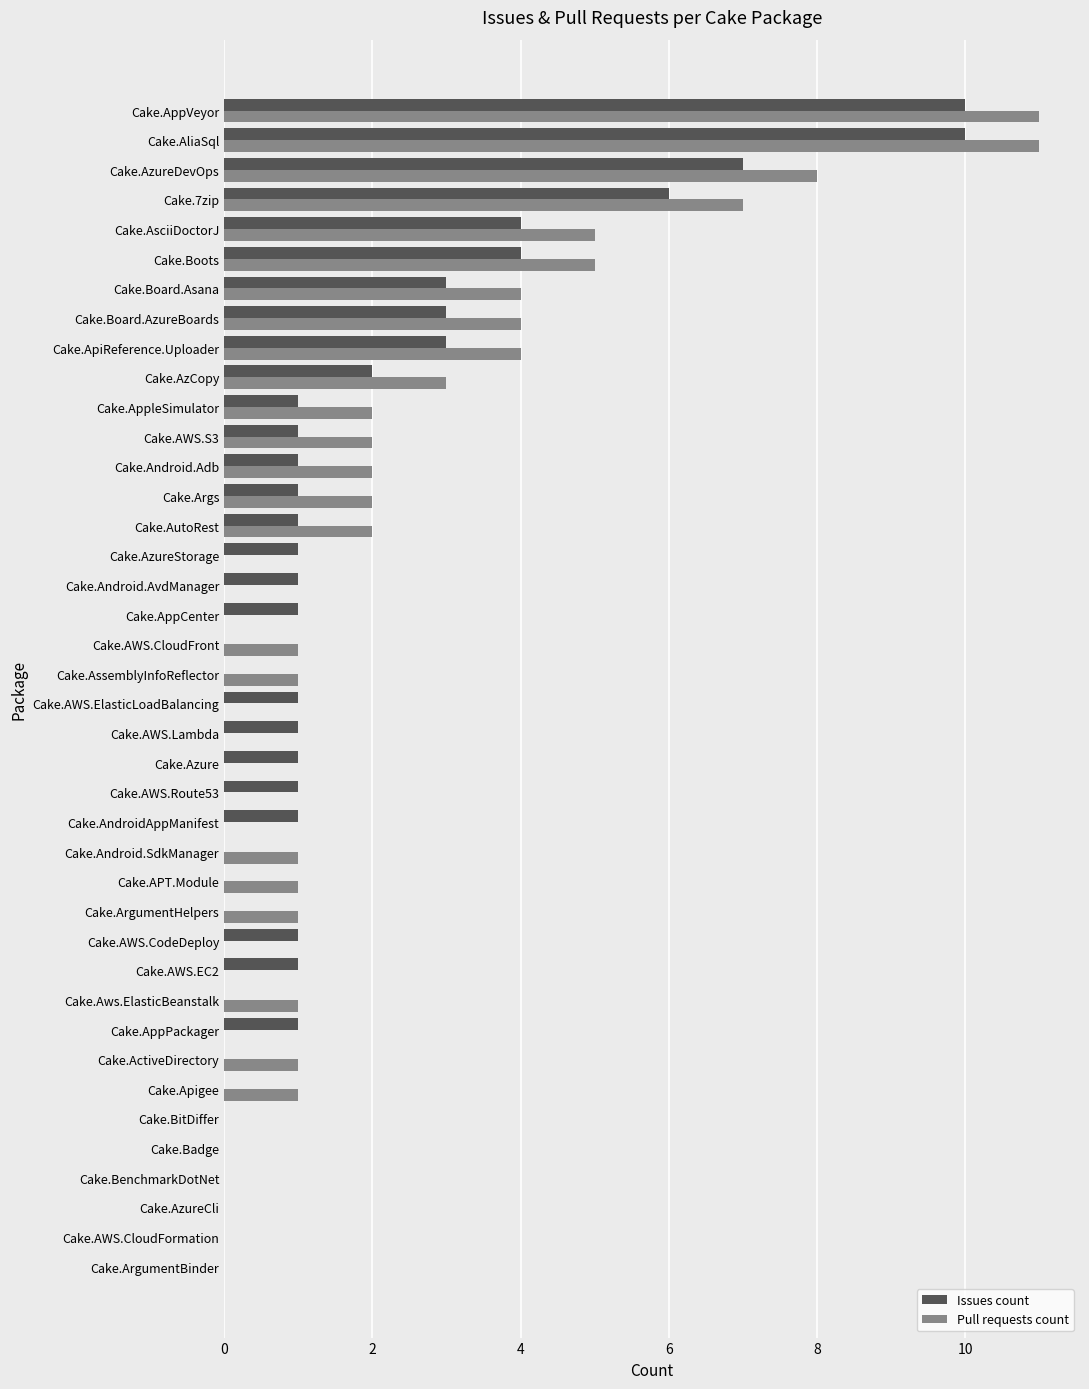

What is the sum of all Issues count values?

68